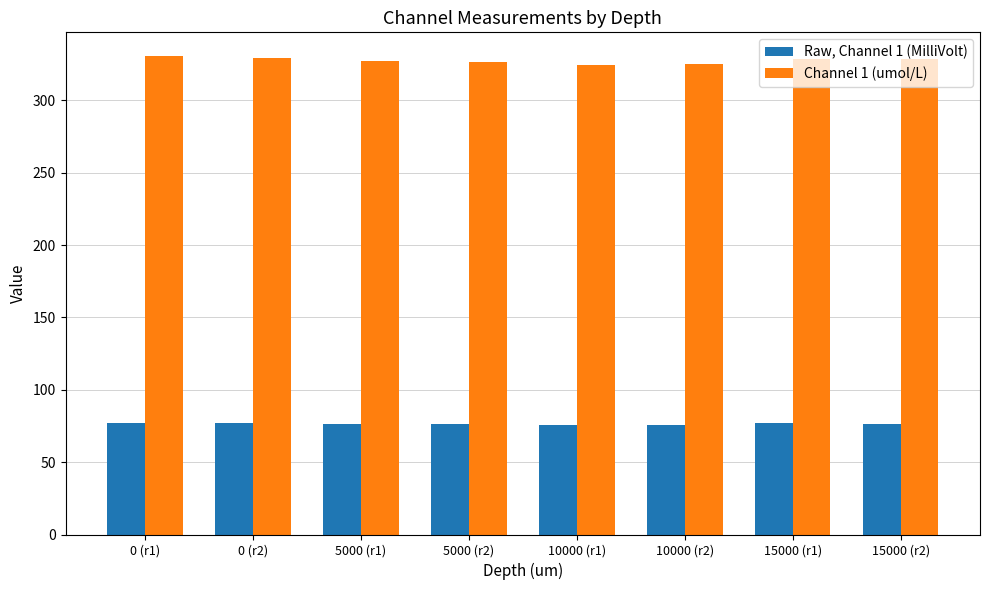

How many values in the Raw, Channel 1 (MilliVolt) series are below 76?

2